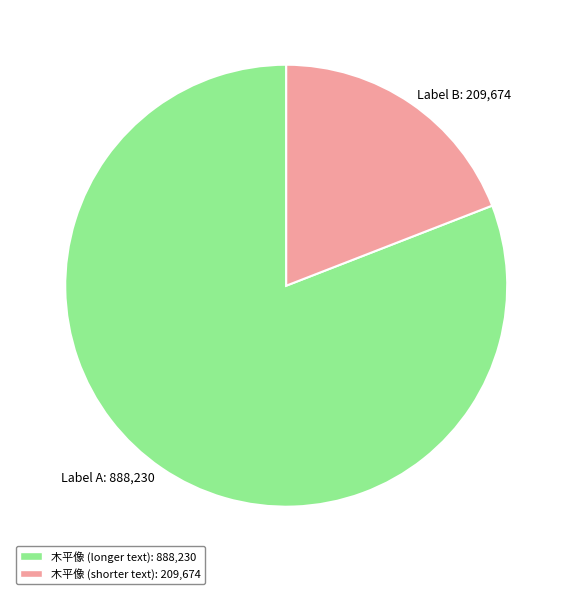

Does any single category account for the majority?

Yes